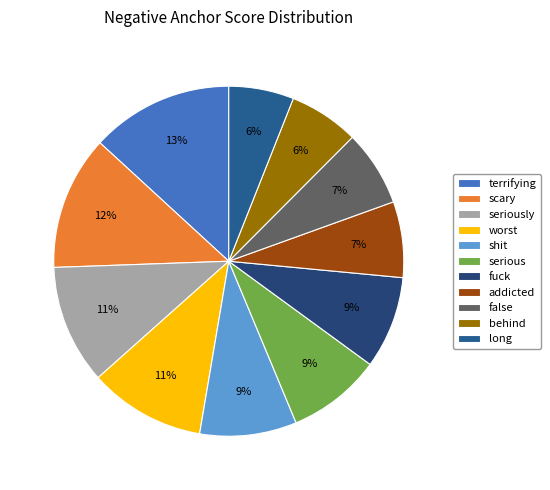

The scary slice represents 26% of the pie. True or false?

False